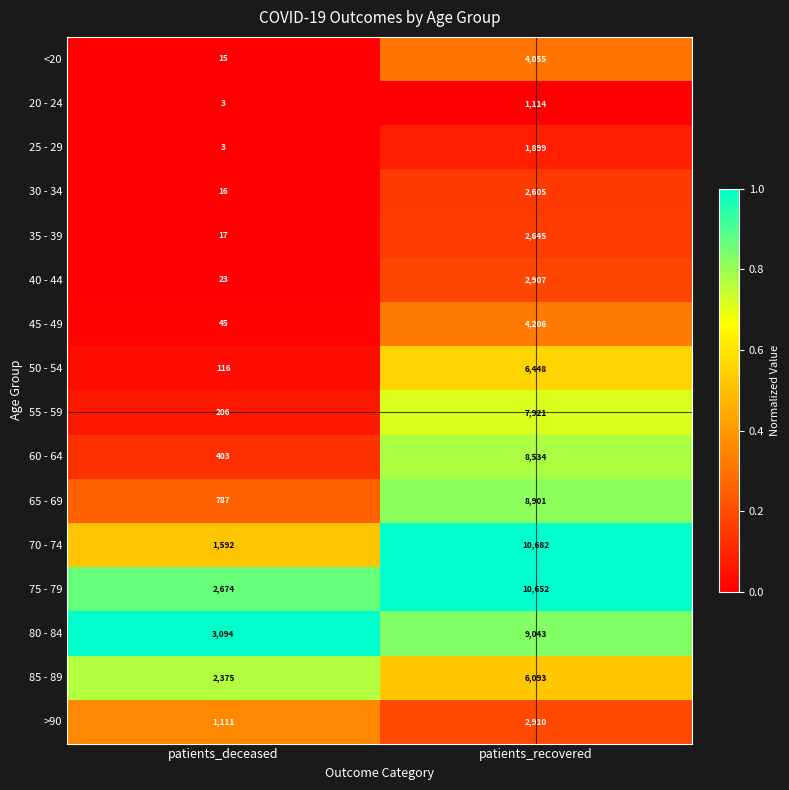

What is the sum of all 60 - 64 values?

8937